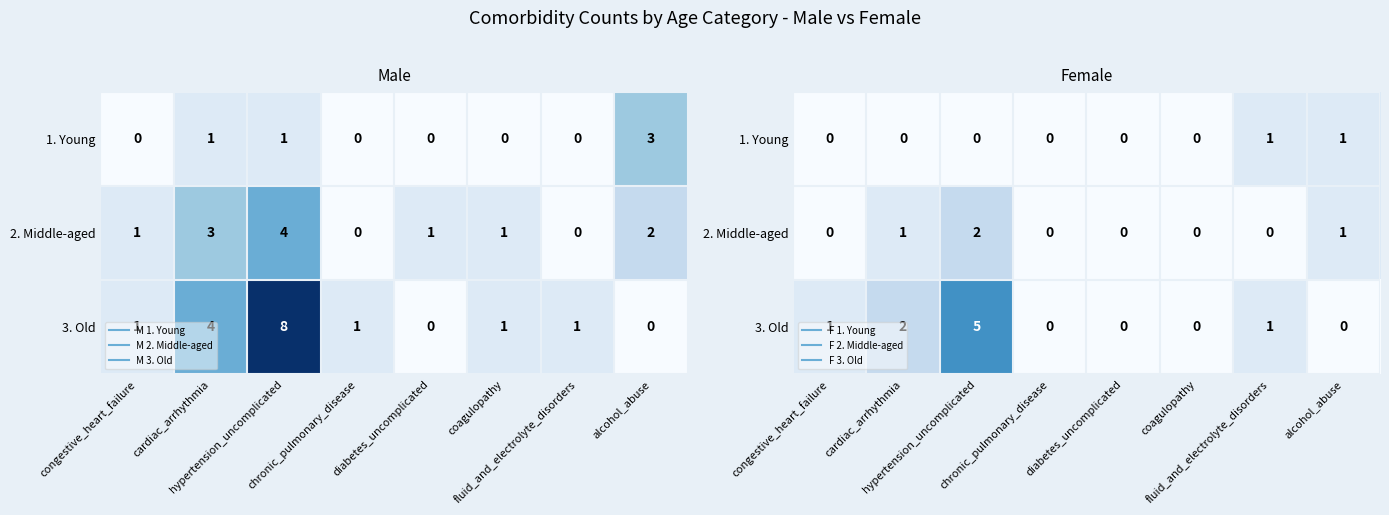

At which label is 3. Old closest to 2?

cardiac_arrhythmia